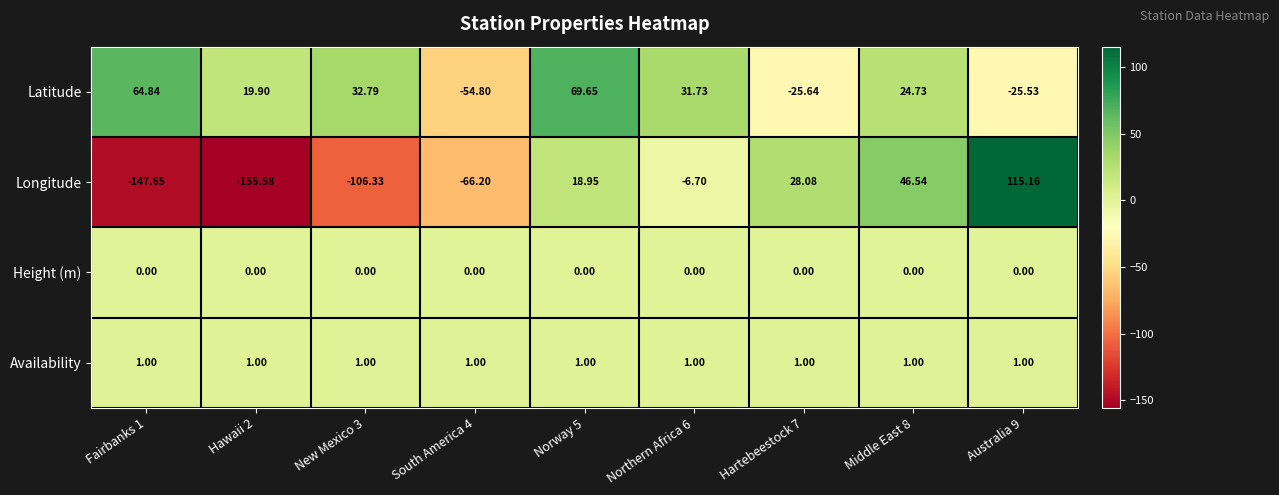

Which series changed the most between Northern Africa 6 and Australia 9?

Longitude